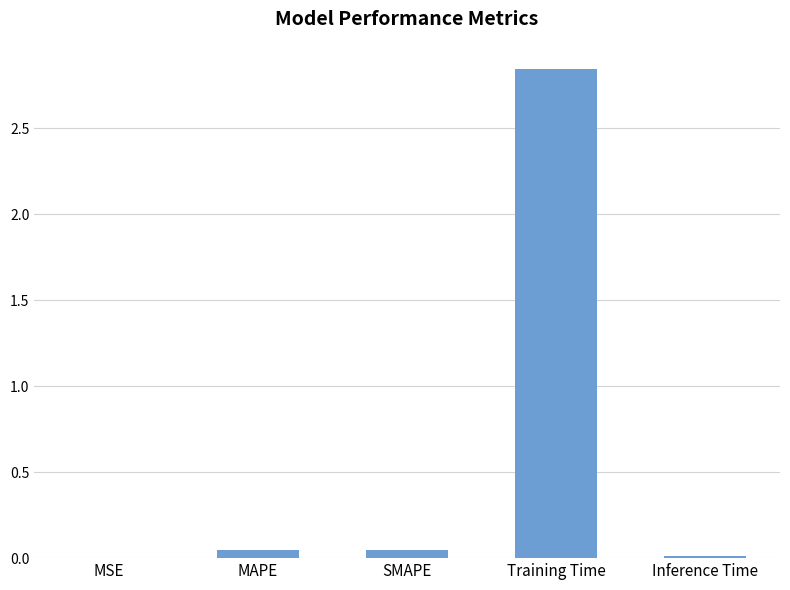

The chart shows a value of 0.0 at MSE. True or false?

True